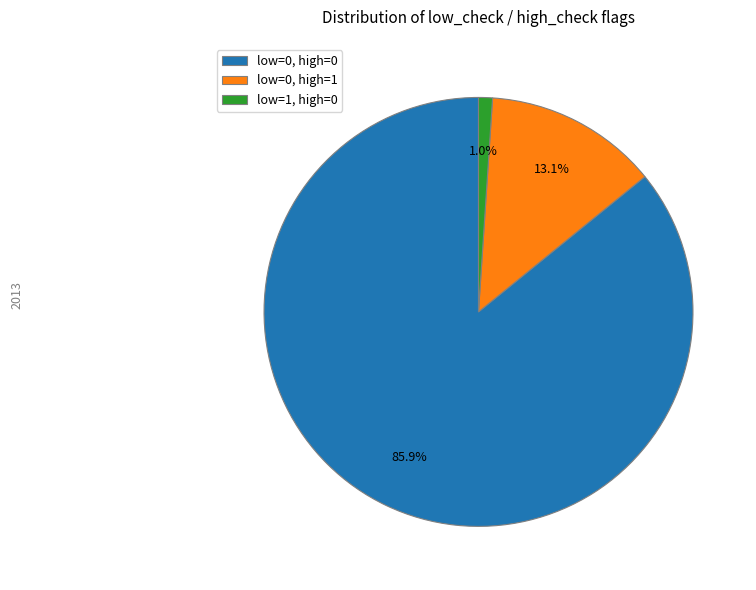

Combined, what portion of the pie is low=1, high=0 and low=0, high=0?

86.9%